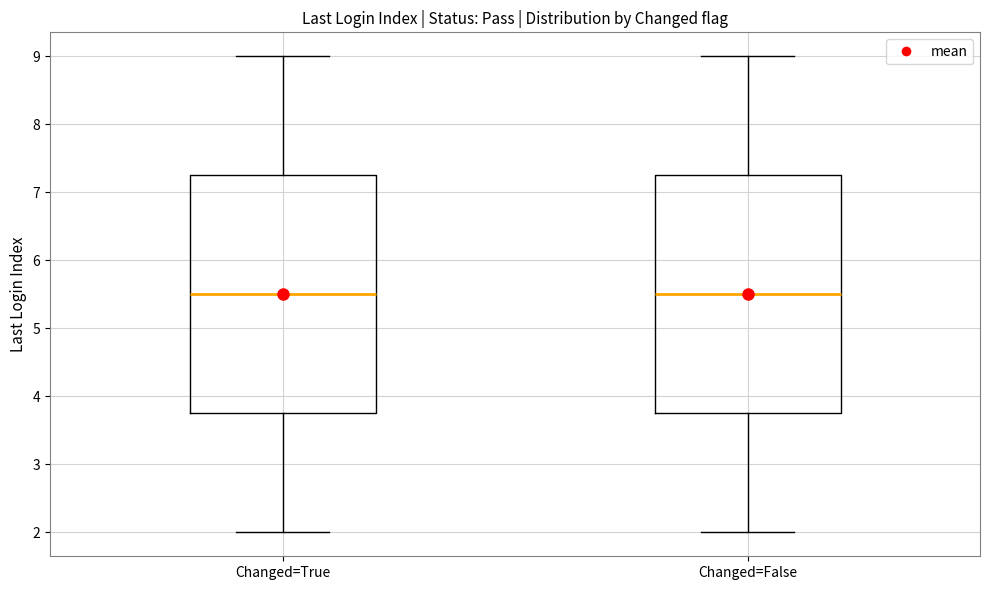

Reading left to right, transcribe this box plot: for each box, give where its median line is, the range the box spans, and where its two whiskers end, as read against the y-axis. The values are not printed on the chart, so give them approximately, as read against the axis.

Changed=True: median 5.5, box 3.8 to 7.3, whiskers 2.0 to 9.0
Changed=False: median 5.5, box 3.8 to 7.3, whiskers 2.0 to 9.0